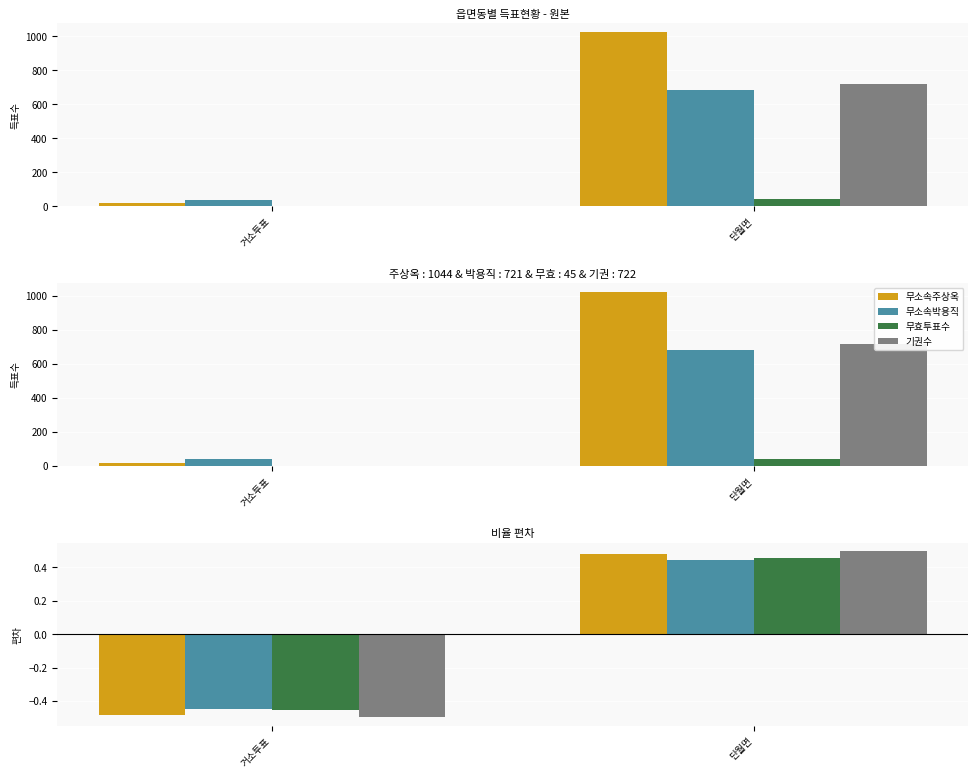

Which series changed the most between 거소투표 and 단월면?

기권수